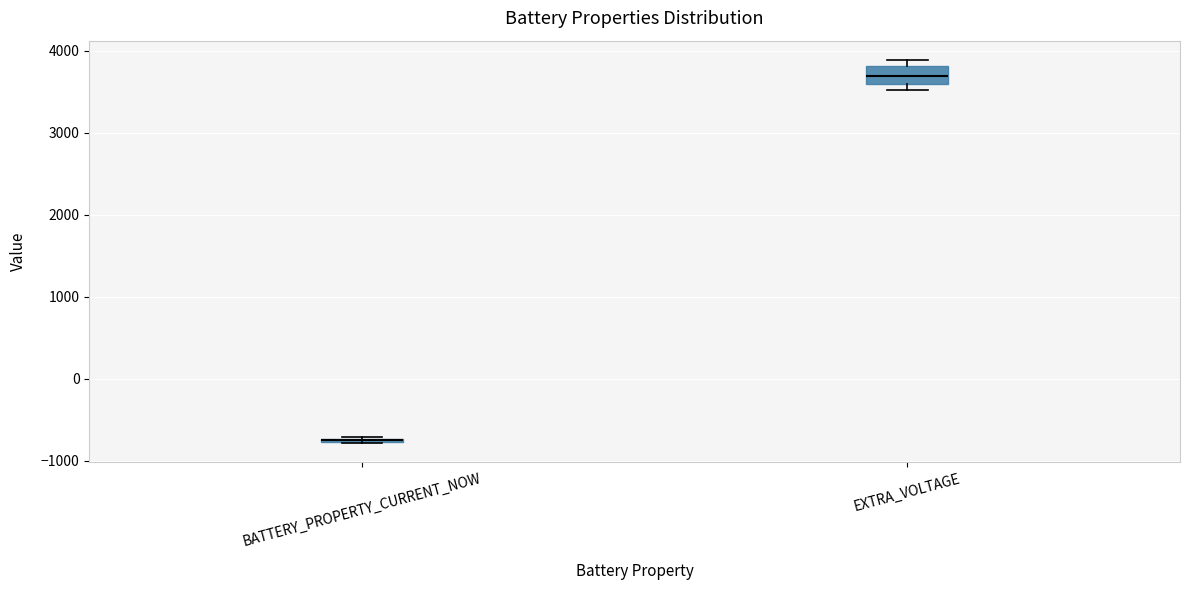

Which box is the tallest, from its lower edge to its upper edge?

EXTRA_VOLTAGE